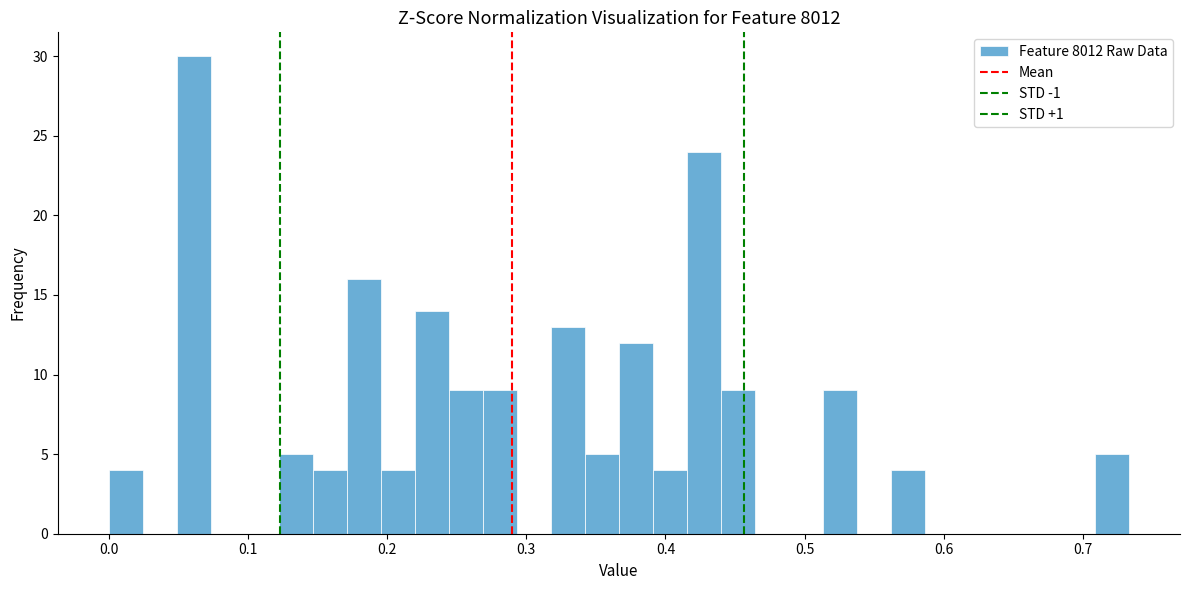

Read against the x-axis, roughly where is the centre of the tallest bar?

0.06